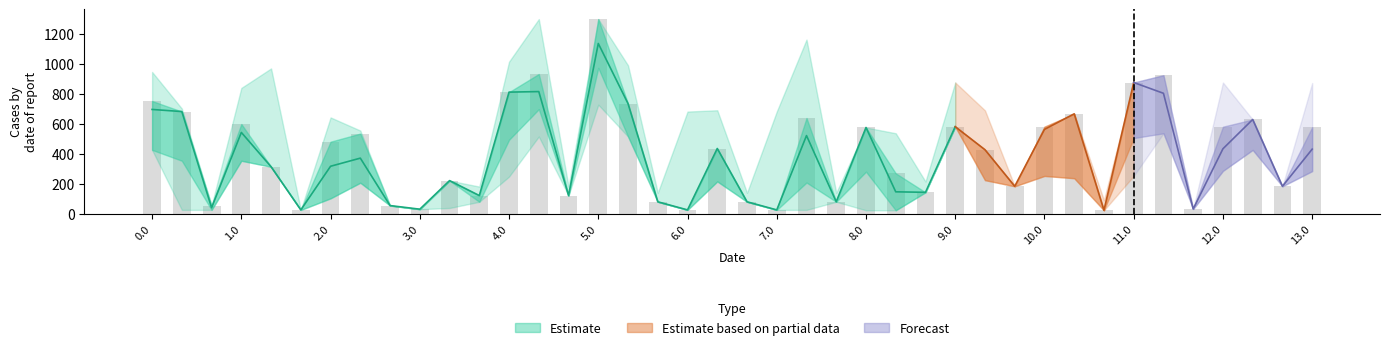

Reading left to right, what are all the values shown in this chart?

col_23: 0.0=640.4	0.1=682.6	0.2=26.0	1.0=487.1	1.1=314.0	1.2=26.0	2.0=153.3	2.1=207.5	2.2=54.9	3.0=30.8	3.1=221.5	3.2=121.8	4.0=812.4	4.1=698.6	4.2=121.8	5.0=974.3	5.1=735.6	5.2=80.2	6.0=26.0	6.1=436.0	6.2=80.2	7.0=26.0	7.1=404.8	7.2=80.2	8.0=576.2	8.1=23.4	8.2=143.5	9.0=581.6	9.1=427.8	9.2=183.8	10.0=545.2	10.1=667.5	10.2=23.4	11.0=876.6	11.1=683.6	11.2=32.4	12.0=286.7	12.1=629.6	12.2=183.8	13.0=285.2
col_22: 0.0=752.9	0.1=682.6	0.2=54.9	1.0=599.5	1.1=314.0	1.2=26.0	2.0=481.6	2.1=535.8	2.2=54.9	3.0=30.8	3.1=221.5	3.2=121.8	4.0=812.4	4.1=933.3	4.2=121.8	5.0=1300.0	5.1=735.6	5.2=80.2	6.0=26.0	6.1=436.0	6.2=80.2	7.0=26.0	7.1=639.6	7.2=80.2	8.0=576.2	8.1=270.2	8.2=143.5	9.0=581.6	9.1=427.8	9.2=183.8	10.0=581.6	10.1=667.5	10.2=23.4	11.0=876.6	11.1=925.4	11.2=32.4	12.0=581.6	12.1=629.6	12.2=183.8	13.0=578.1
col_1: 0.0=426.7	0.1=354.3	0.2=26.0	1.0=354.3	1.1=314.0	1.2=26.0	2.0=103.3	2.1=207.5	2.2=54.9	3.0=30.8	3.1=221.5	3.2=80.2	4.0=494.2	4.1=698.6	4.2=121.8	5.0=974.3	5.1=515.8	5.2=80.2	6.0=26.0	6.1=216.2	6.2=80.2	7.0=26.0	7.1=208.8	7.2=80.2	8.0=281.3	8.1=23.4	8.2=143.5	9.0=581.6	9.1=224.7	9.2=183.8	10.0=252.8	10.1=237.6	10.2=23.4	11.0=505.7	11.1=537.5	11.2=32.4	12.0=286.7	12.1=426.5	12.2=183.8	13.0=285.2
col_2: 0.0=426.7	0.1=26.0	0.2=26.0	1.0=354.3	1.1=314.0	1.2=26.0	2.0=103.3	2.1=207.5	2.2=54.9	3.0=30.8	3.1=38.8	3.2=80.2	4.0=248.4	4.1=515.8	4.2=121.8	5.0=728.5	5.1=515.8	5.2=80.2	6.0=26.0	6.1=216.2	6.2=80.2	7.0=26.0	7.1=26.0	7.2=80.2	8.0=23.4	8.1=23.4	8.2=143.5	9.0=581.6	9.1=224.7	9.2=183.8	10.0=252.8	10.1=237.6	10.2=23.4	11.0=252.8	11.1=537.5	11.2=32.4	12.0=286.7	12.1=426.5	12.2=183.8	13.0=285.2
col_20: 0.0=947.1	0.1=702.6	0.2=54.9	1.0=840.3	1.1=970.6	1.2=26.0	2.0=643.4	2.1=555.8	2.2=54.9	3.0=30.8	3.1=221.5	3.2=181.8	4.0=1015.7	4.1=1300.0	4.2=181.8	5.0=1300.0	5.1=991.0	5.2=140.2	6.0=682.6	6.1=691.4	6.2=140.2	7.0=682.6	7.1=1163.0	7.2=140.2	8.0=576.2	8.1=537.8	8.2=215.6	9.0=876.6	9.1=690.3	9.2=183.8	10.0=581.6	10.1=667.5	10.2=90.4	11.0=876.6	11.1=925.4	11.2=32.4	12.0=876.6	12.1=629.6	12.2=183.8	13.0=873.1